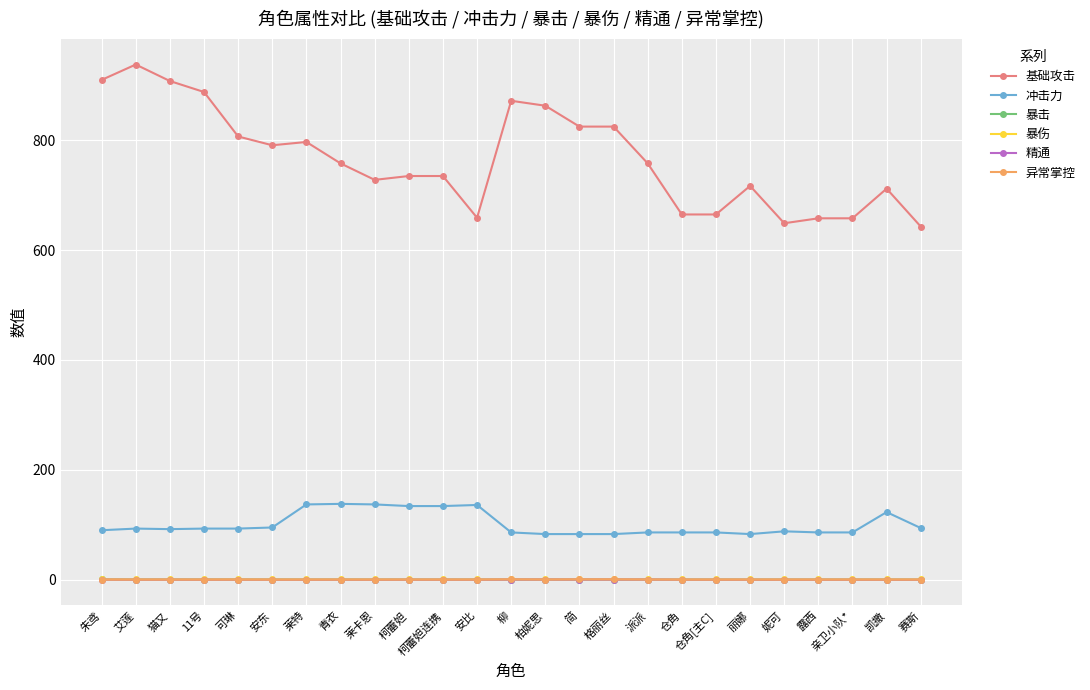

True or false: 暴击 and 暴伤 intersect in this chart.

False